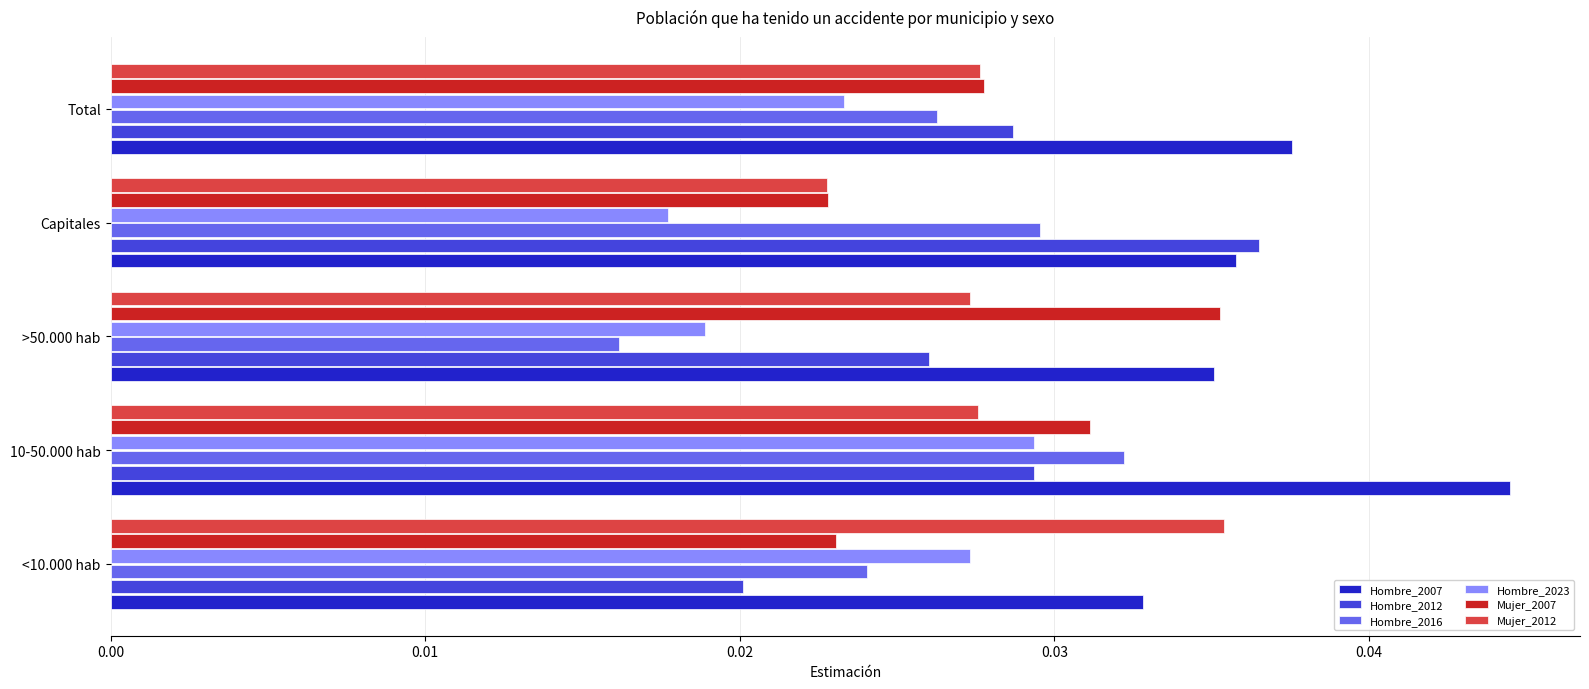

The Hombre_2012 series shows 0.1 at Capitales. True or false?

False